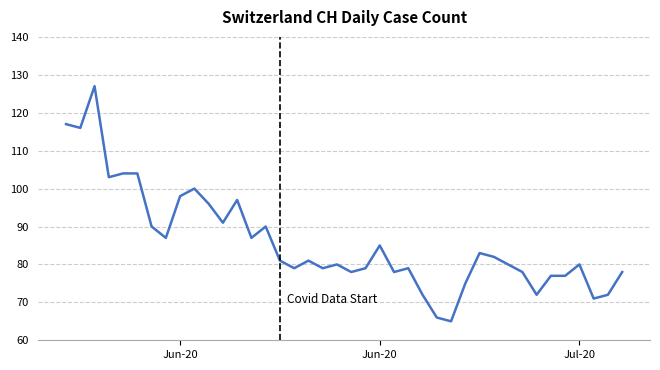

What is the difference between the maximum and minimum values?

62